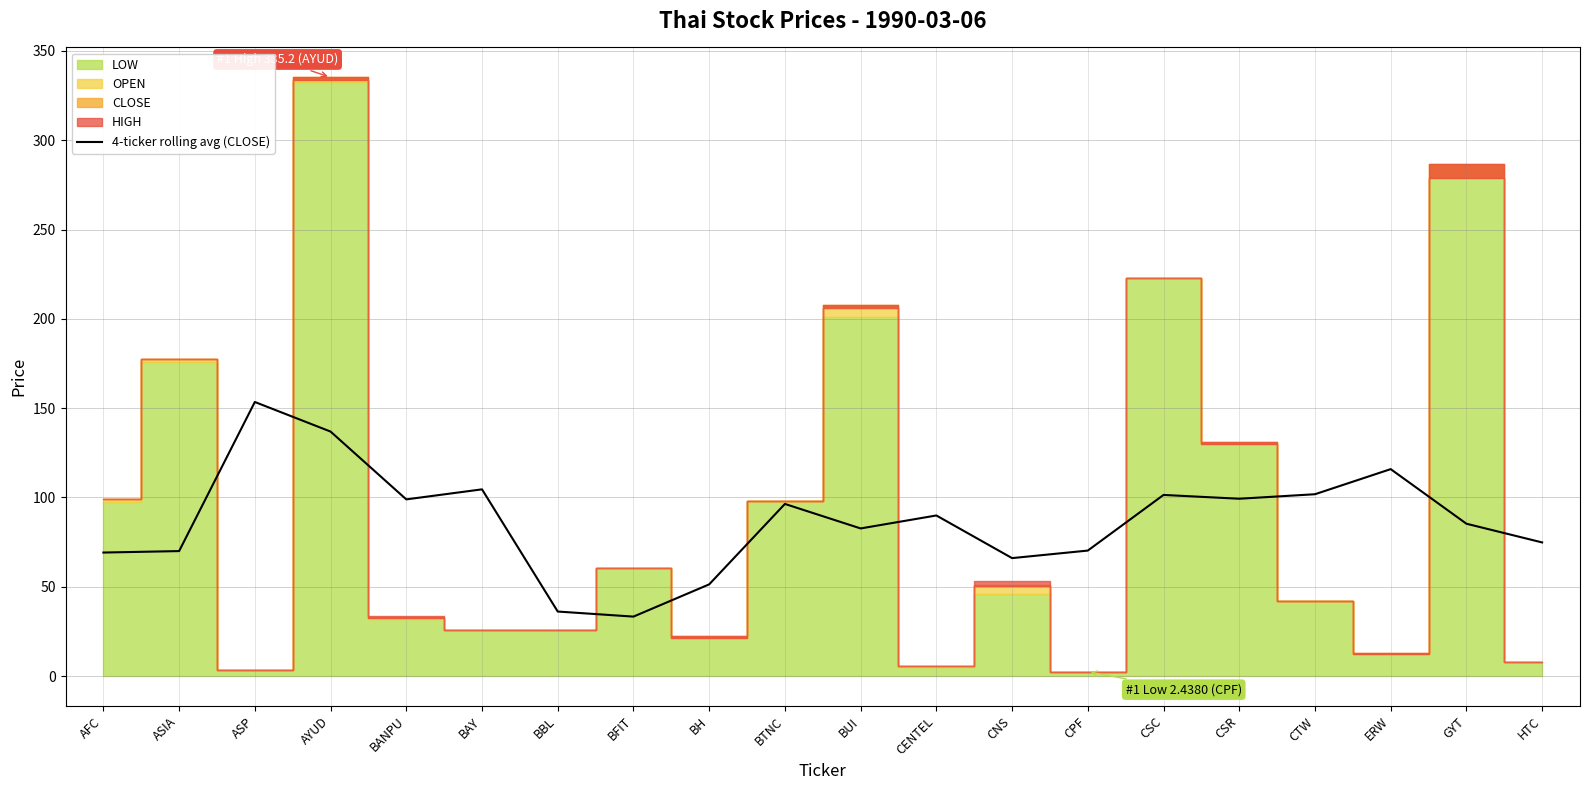

Is it true that 4-ticker rolling avg (CLOSE) equals 27.1 at CSR?

False